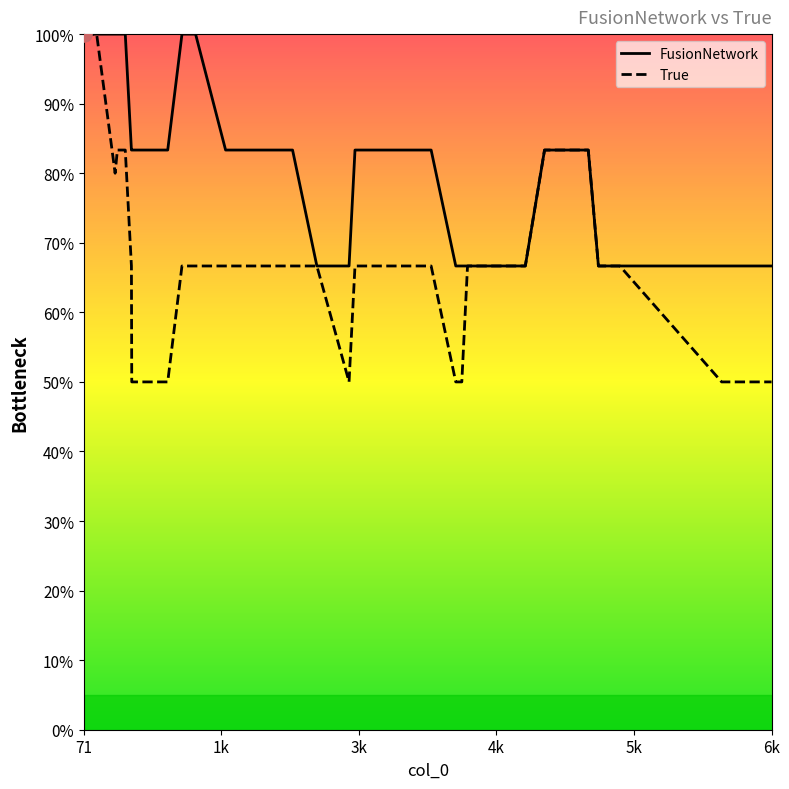

Which series has the largest total across all categories?

FusionNetwork